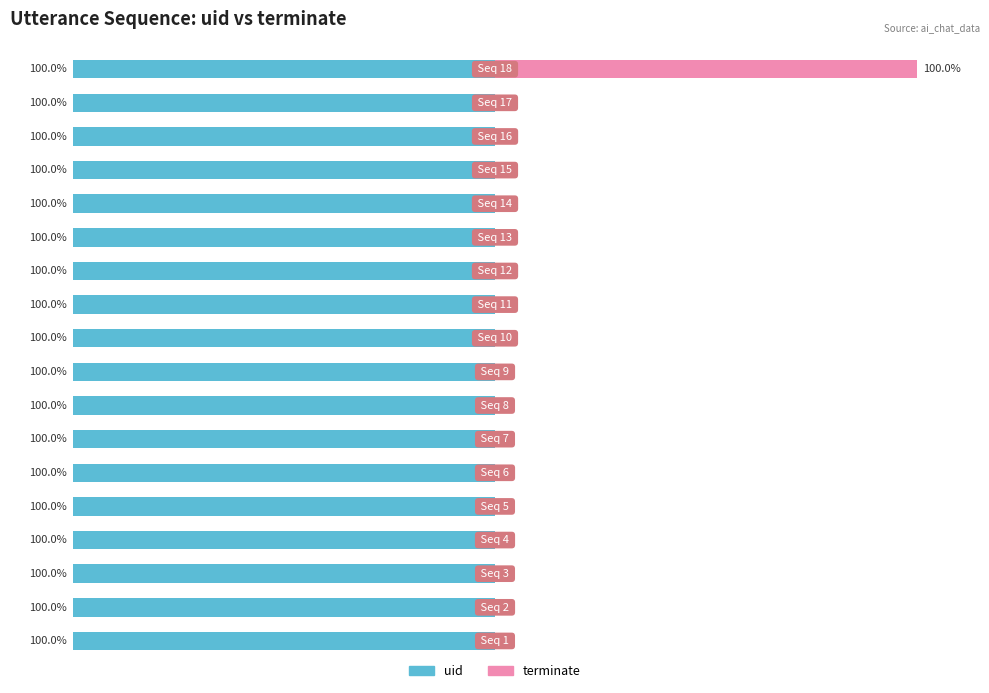

How many groups of bars are there?

18